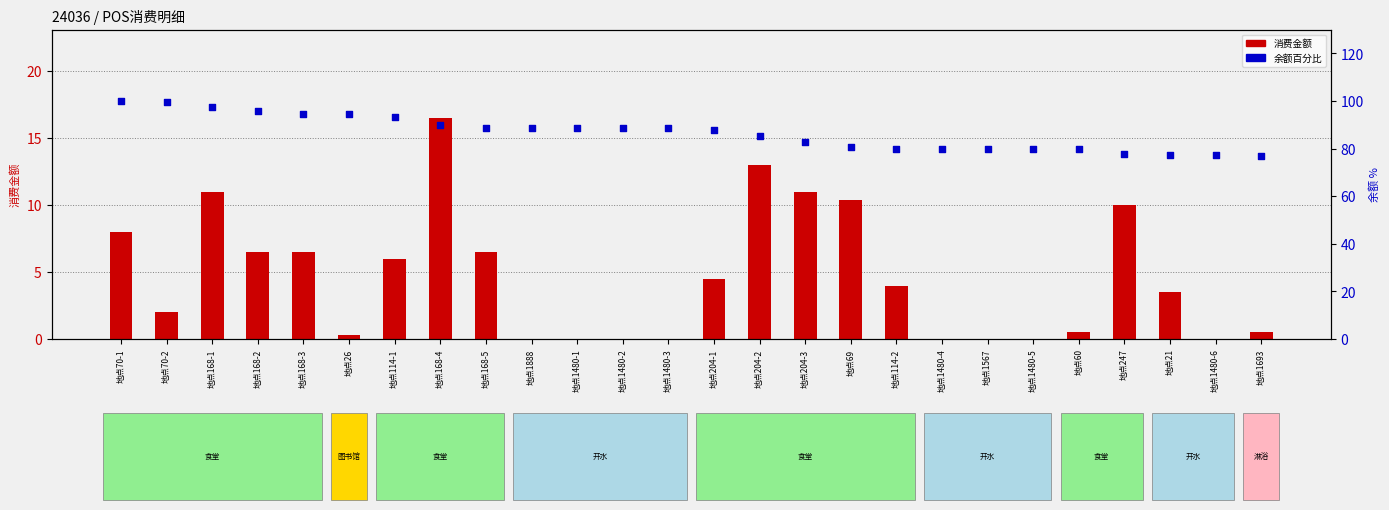

At how many categories does at least one series exceed 62?

26